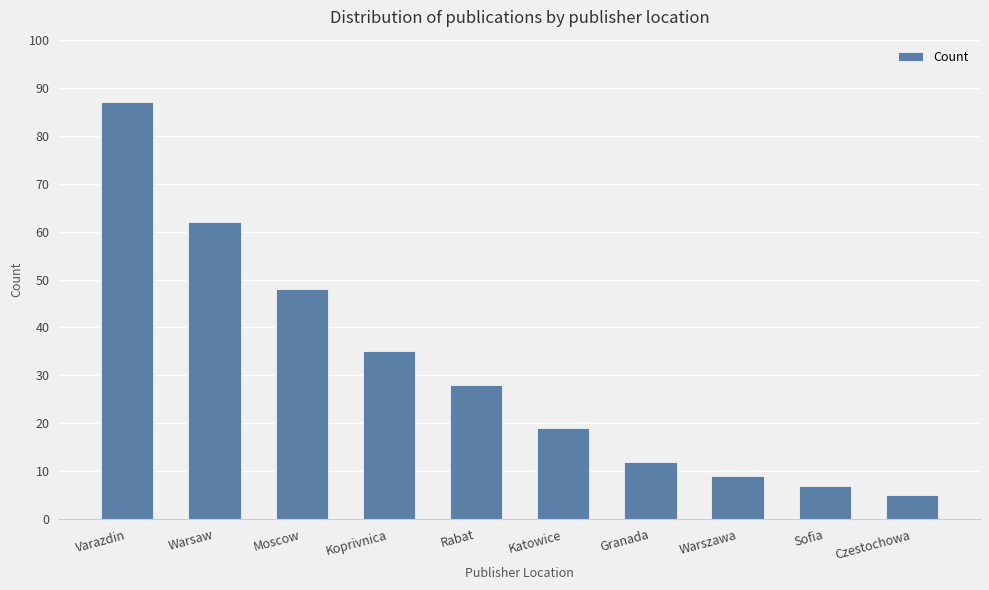

List the labels in order of value, largest first.

Varazdin, Warsaw, Moscow, Koprivnica, Rabat, Katowice, Granada, Warszawa, Sofia, Czestochowa